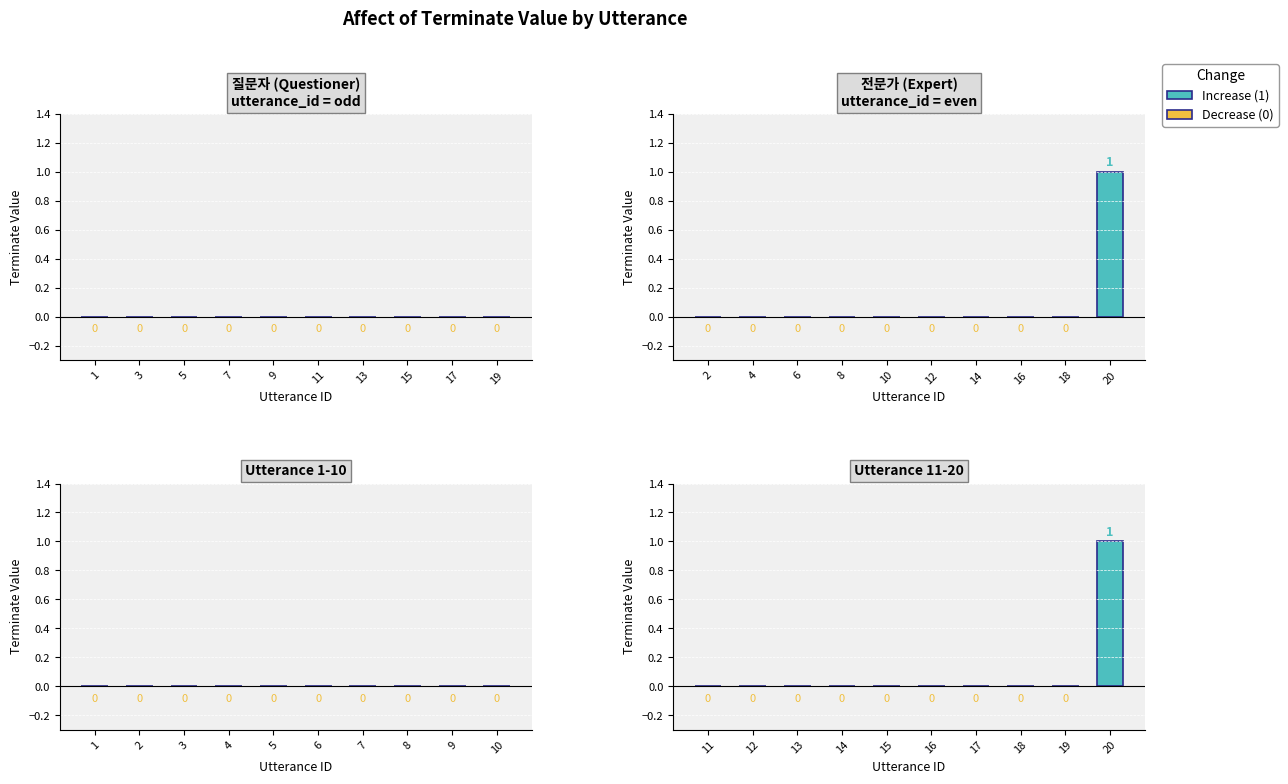

Are the bars horizontal?

No